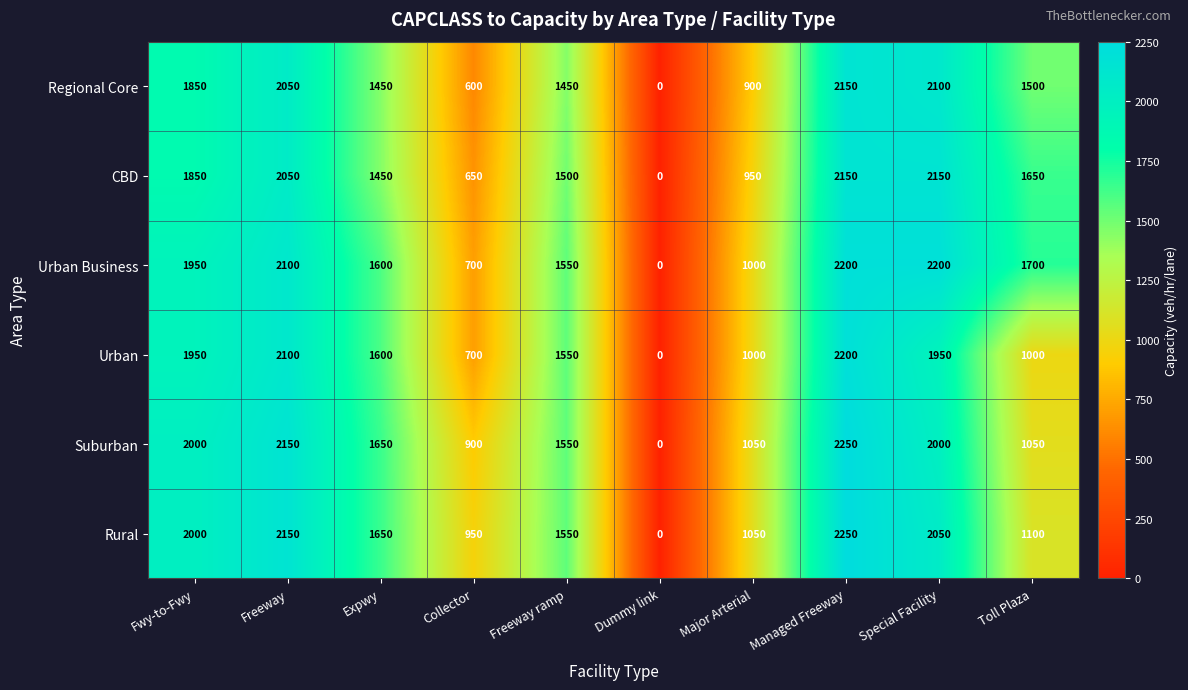

How many values in Suburban are above zero?

9